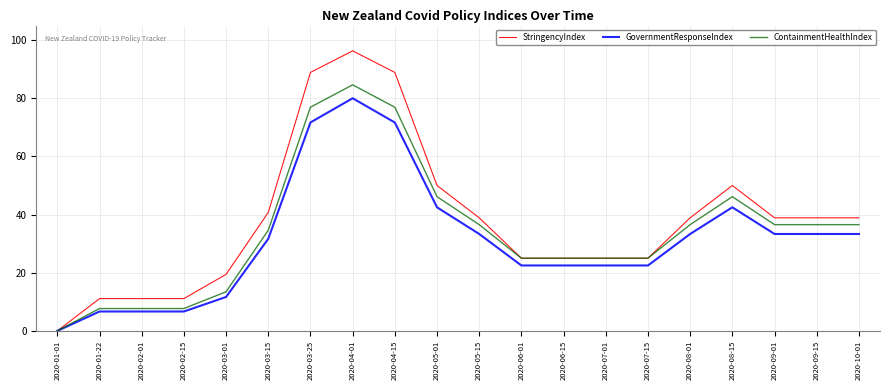

What is the total value across all series at 2020-09-15?

108.8